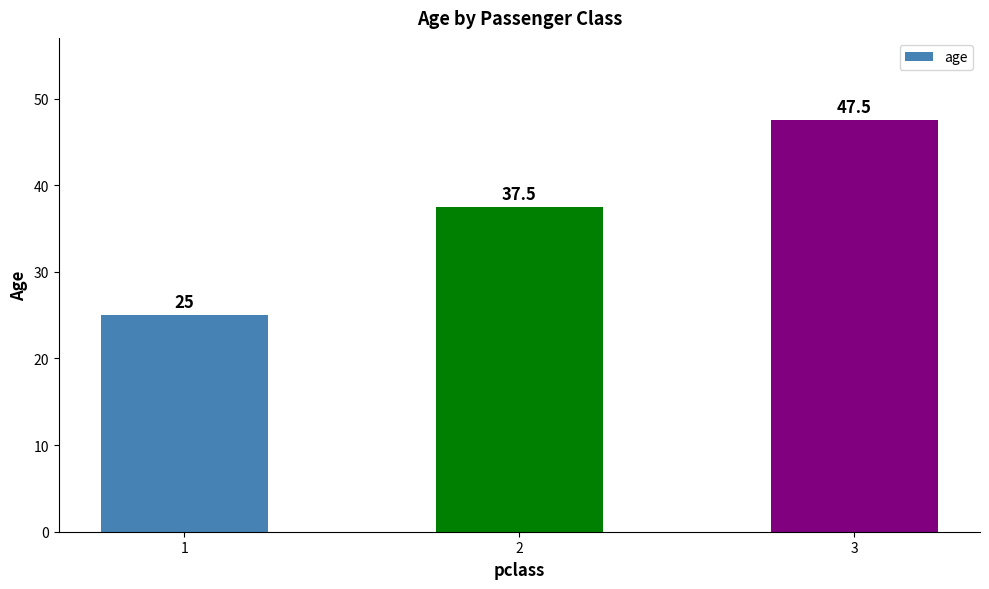

Is it true that the value at 1 is 25.0?

True